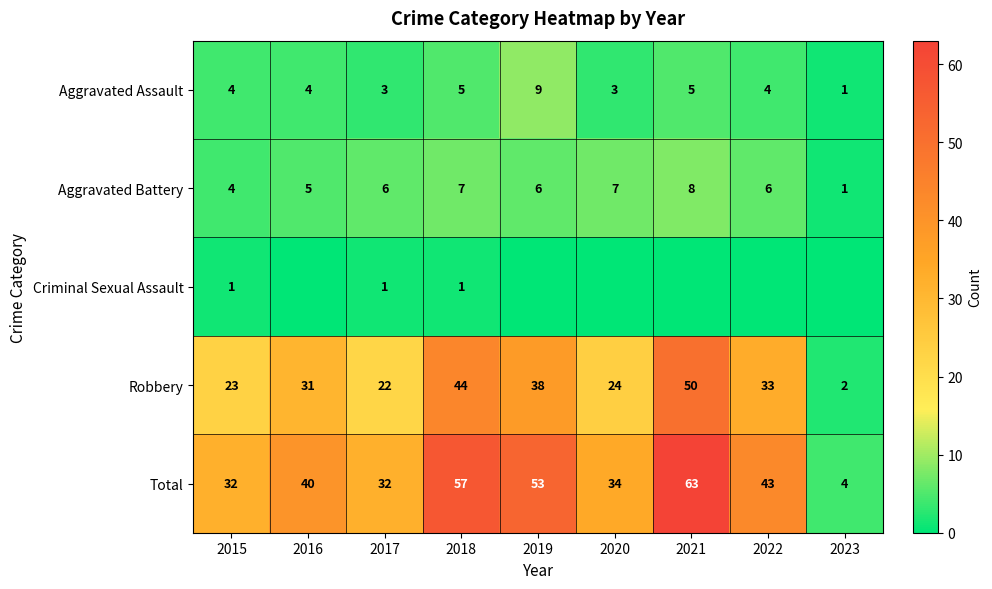

Which has a higher value, 2021 or 2023?

2021